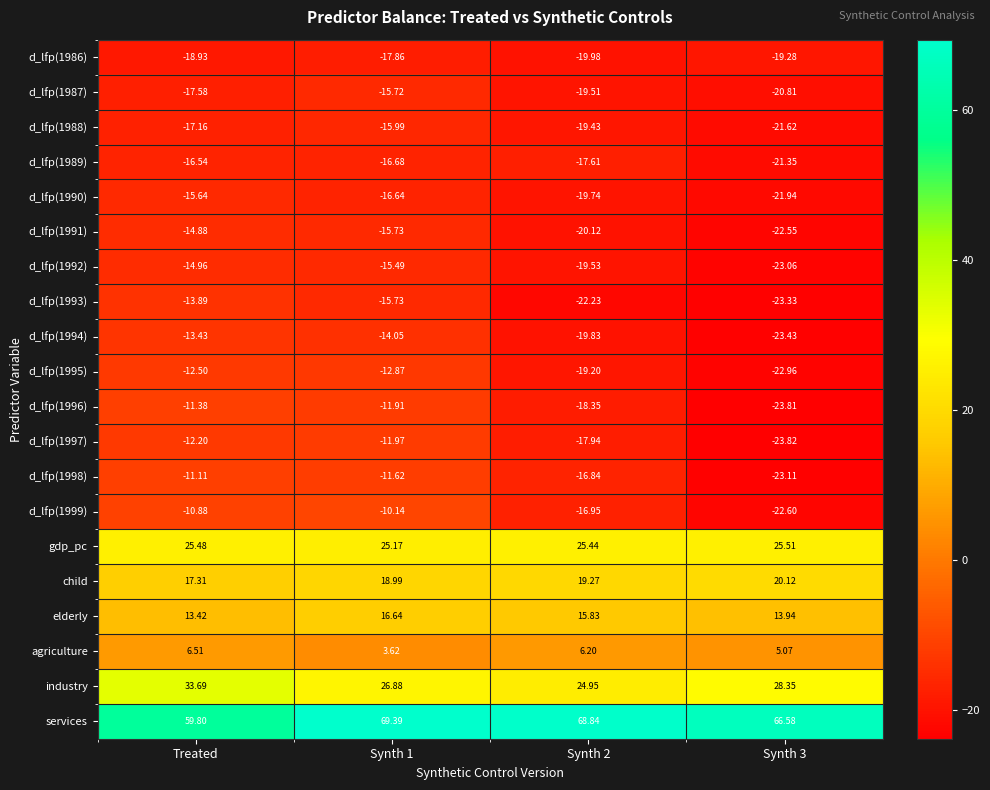

Is the value of d_lfp(1999) at Synth 3 greater than the value of d_lfp(1992) at Synth 3?

Yes